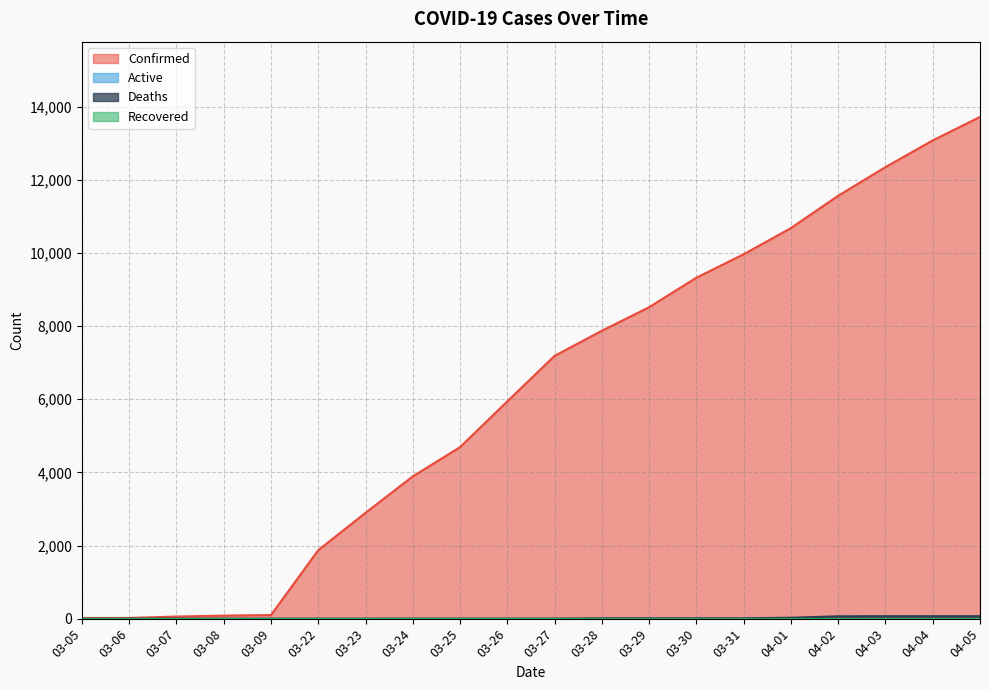

Which series has the largest range (max minus min)?

Confirmed